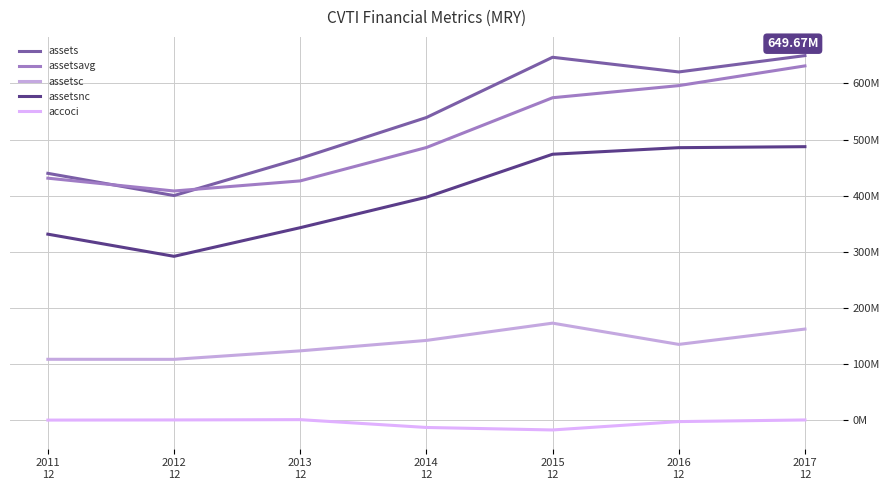

How many interior local valleys does the assetsavg series have?

1